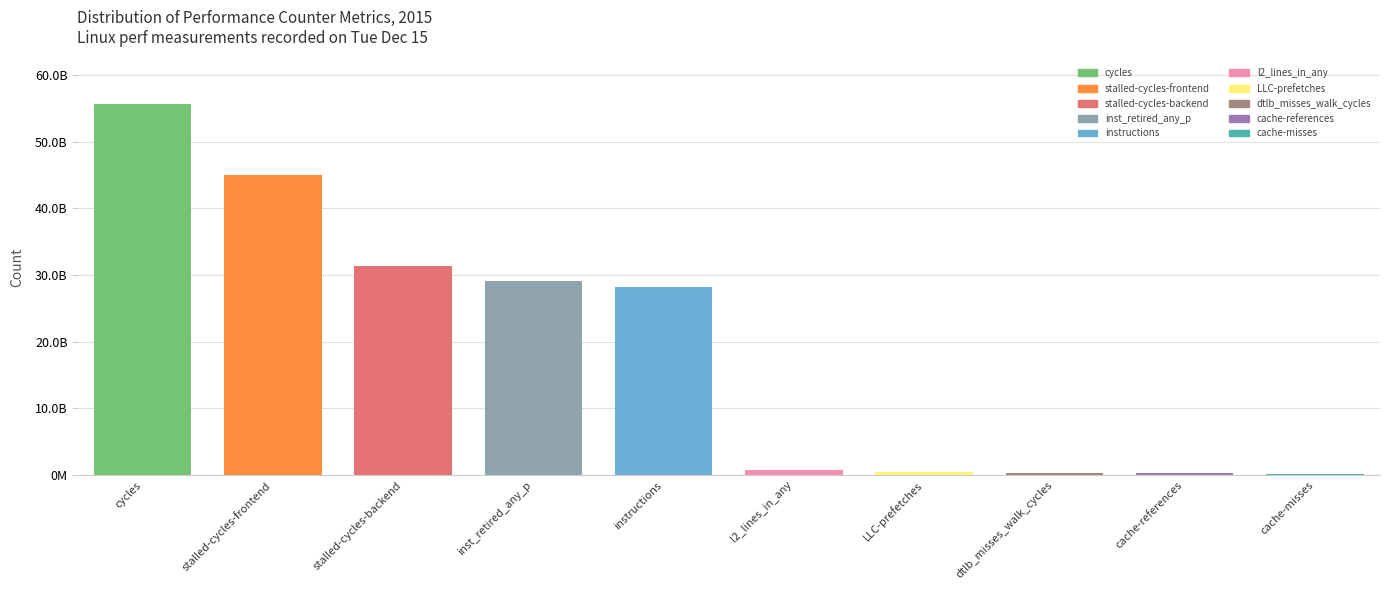

Reading left to right, what are all the values shown in this chart?

55656252540	44971510221	31396132201	29085183594	28195826018	773911162	437873828	360910430	322756435	232943582